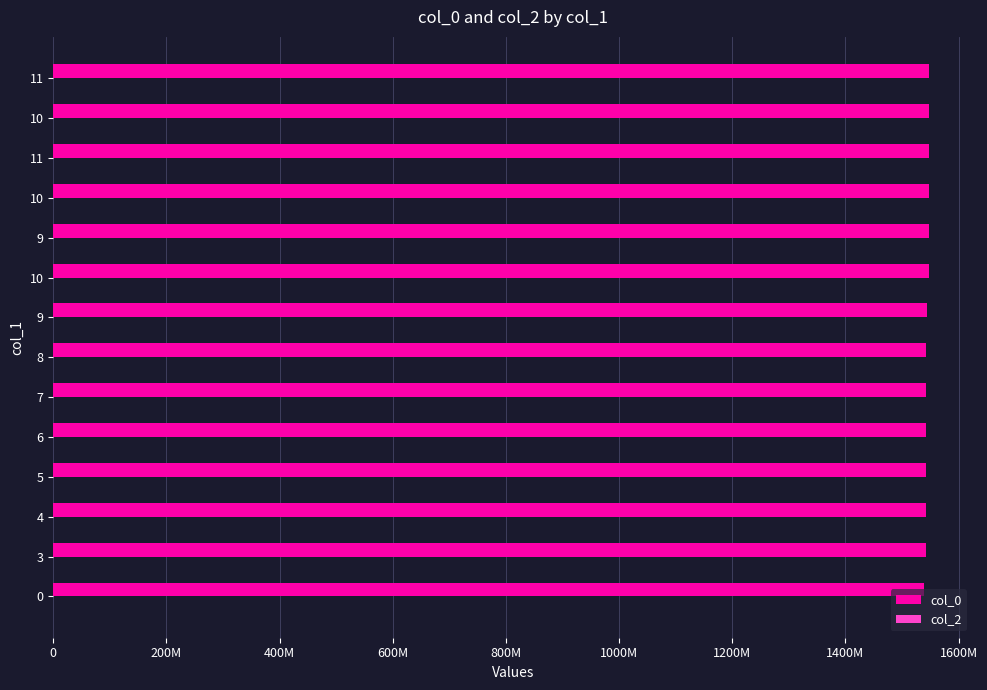

Are the bars horizontal?

Yes